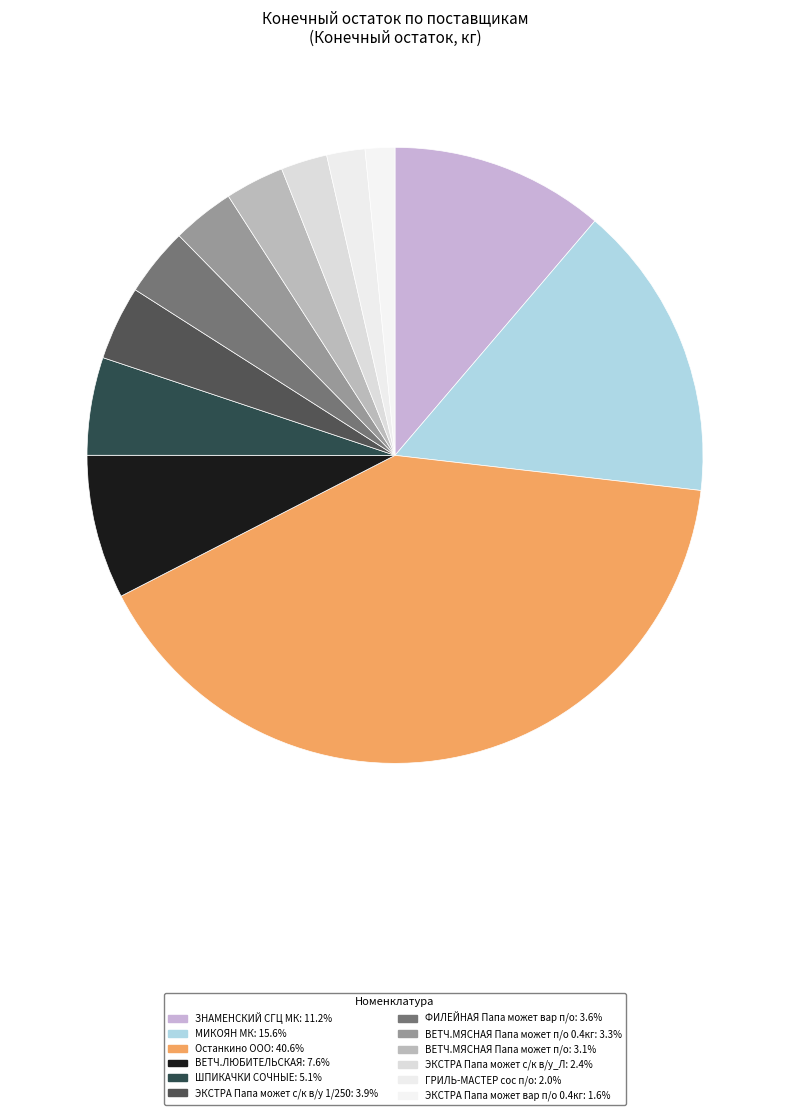

How many segments does this pie chart have?

12